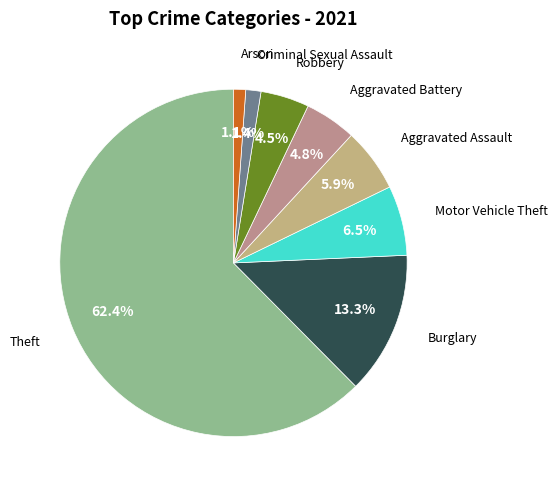

What is the majority slice?

Theft